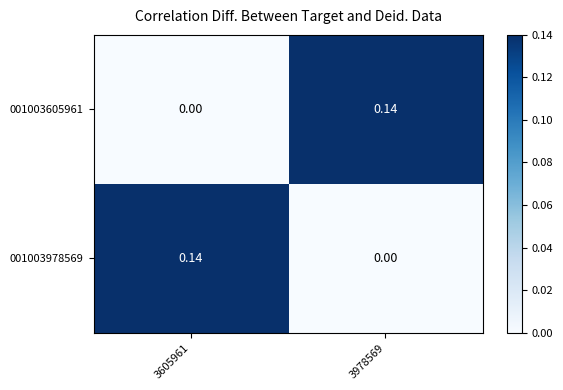

At how many categories does at least one series exceed 0?

2